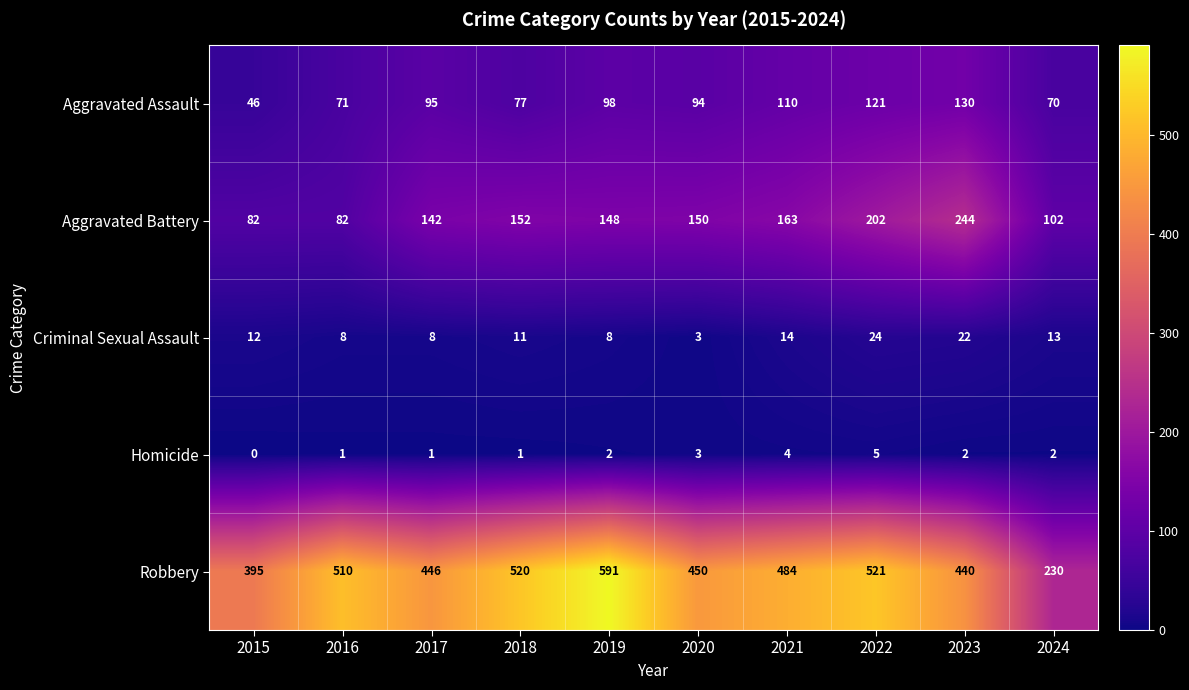

What is the difference between the Criminal Sexual Assault values at 2022 and 2020?

21